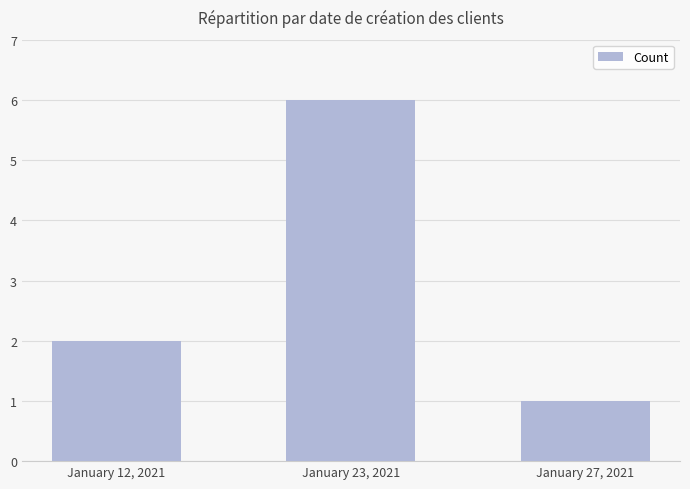

True or false: the data shows 6 at January 23, 2021.

True